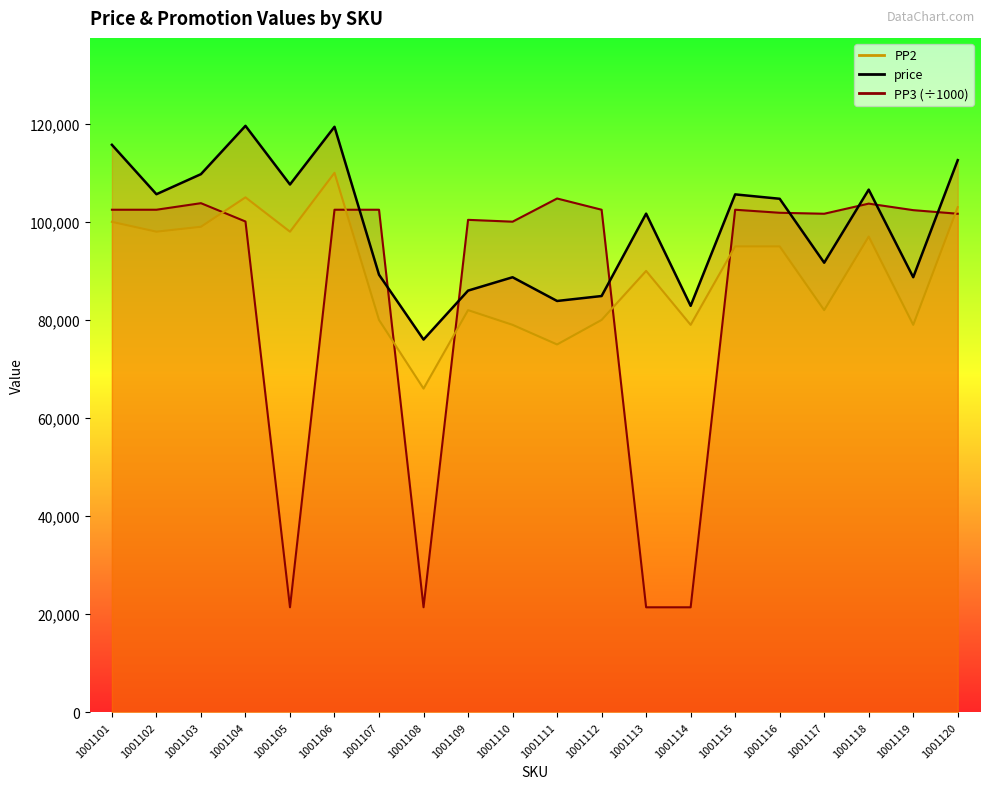

How many values in the PP2 series exceed 95000?

8